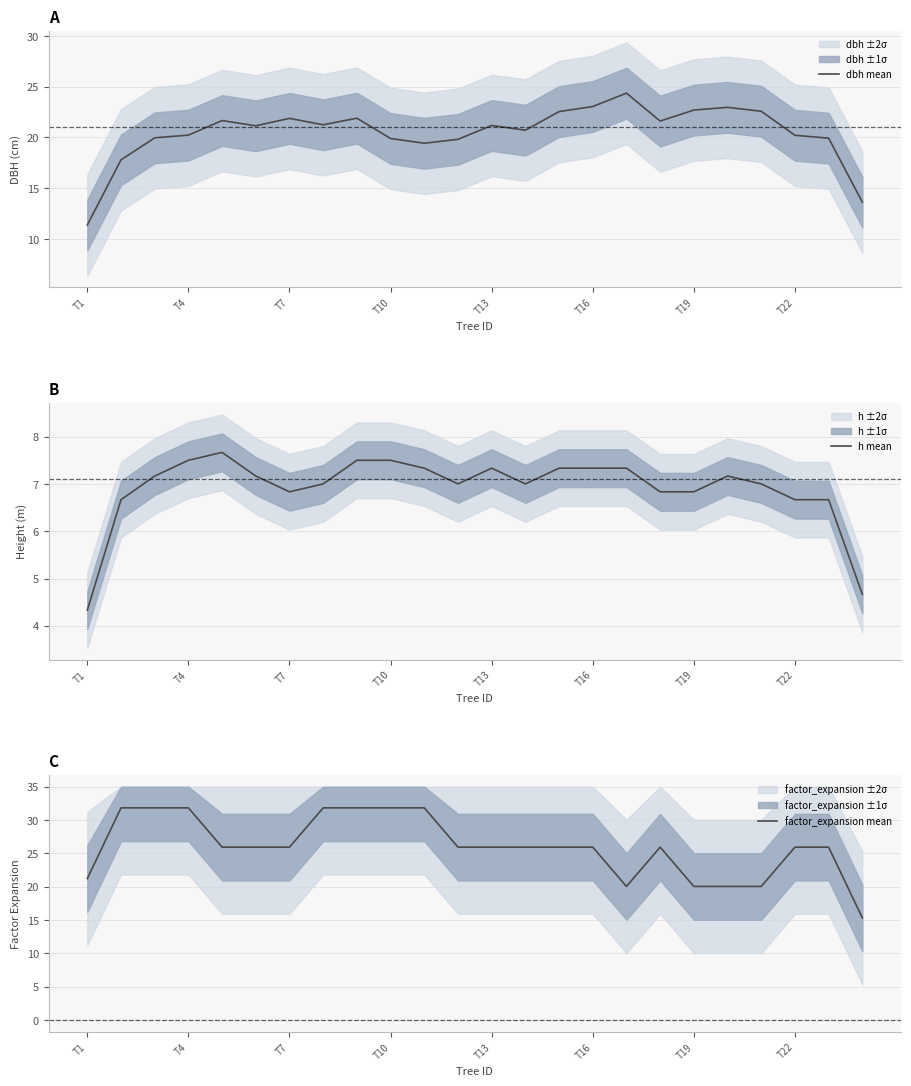

Rank the series by their maximum value, from lowest to highest.

h mean, dbh mean, factor_expansion mean